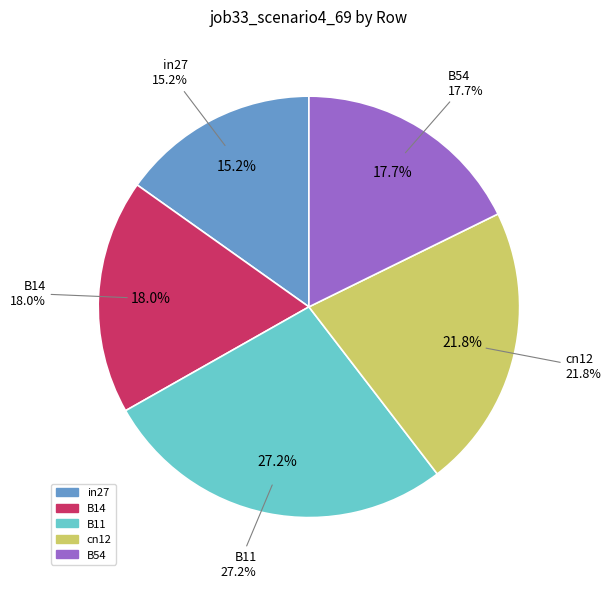

Rank the categories by value from lowest to highest.

in27, B54, B14, cn12, B11